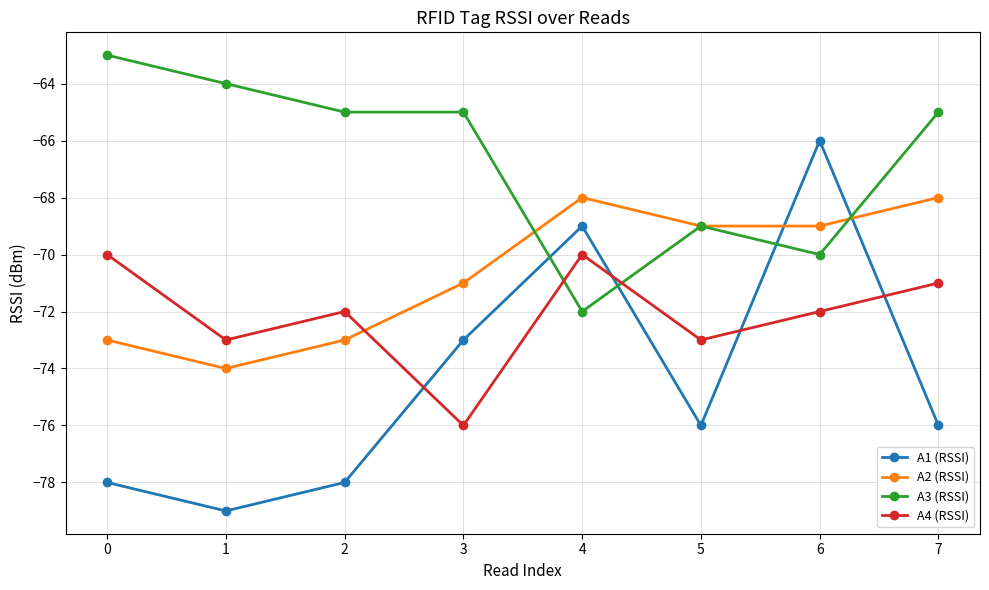

Between which two adjacent categories do A1 (RSSI) and A4 (RSSI) first intersect?

2 and 3